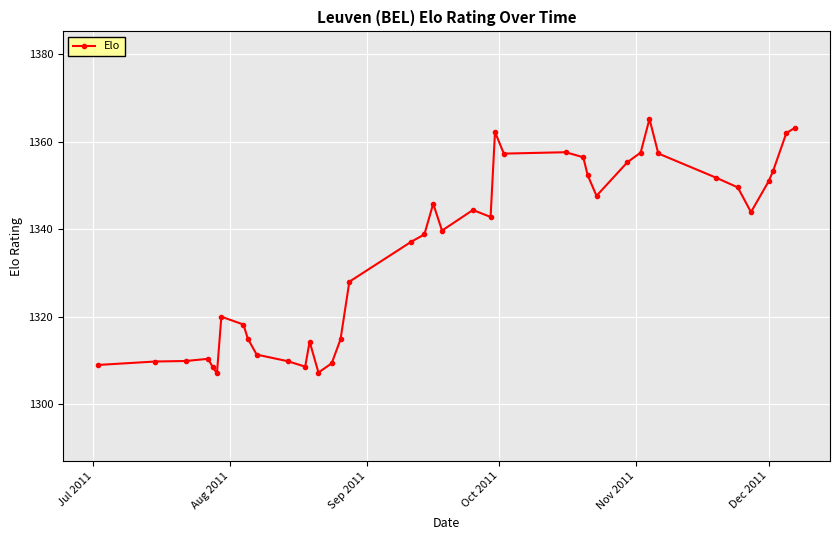

True or false: there are more than 2 points higher than both neighbors.

True